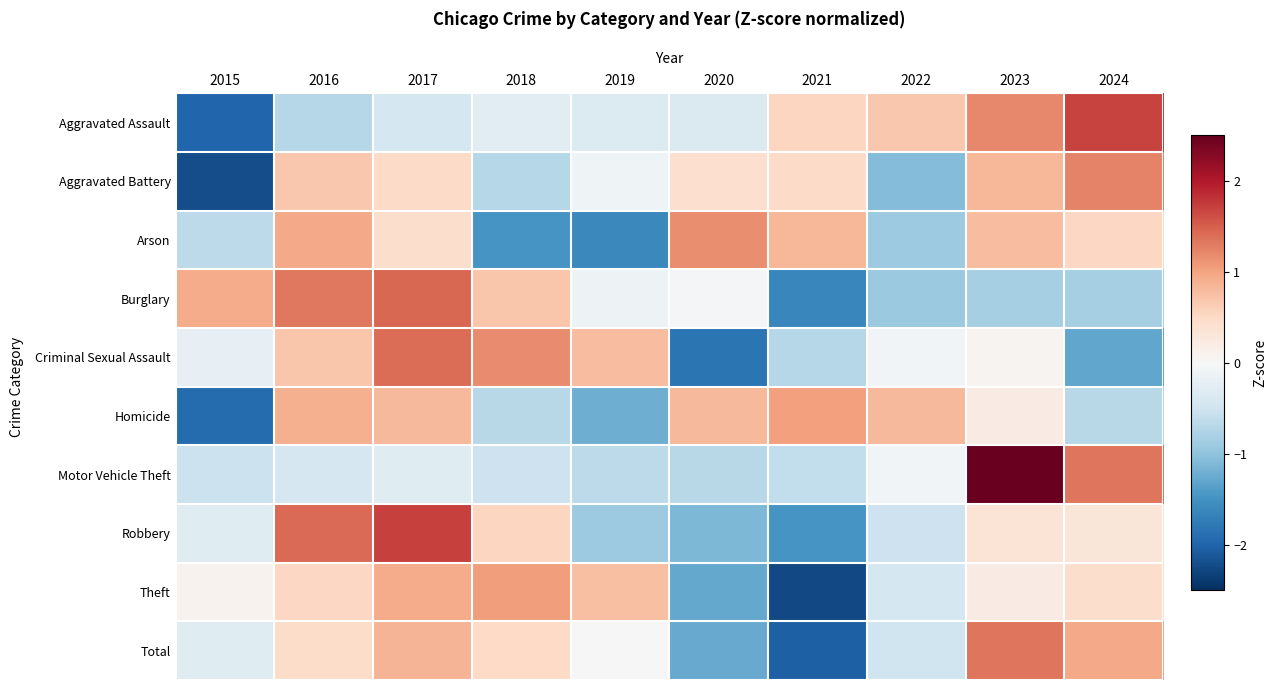

Which has a higher value, 2024 or 2017?

2024